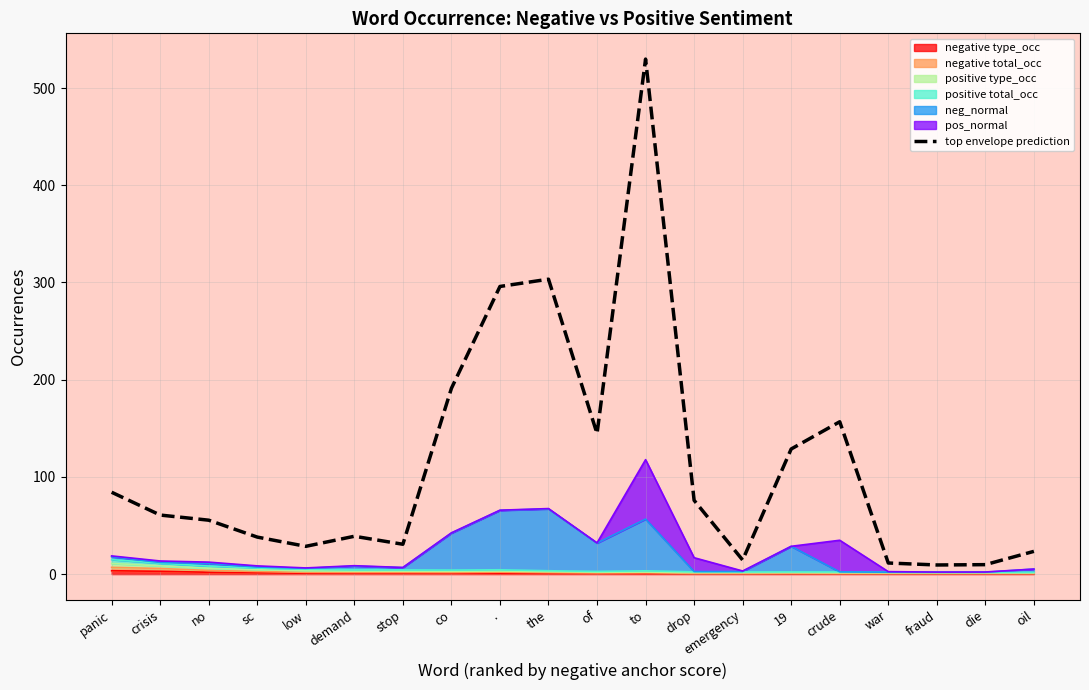

The value at crisis is 86.7. True or false?

False